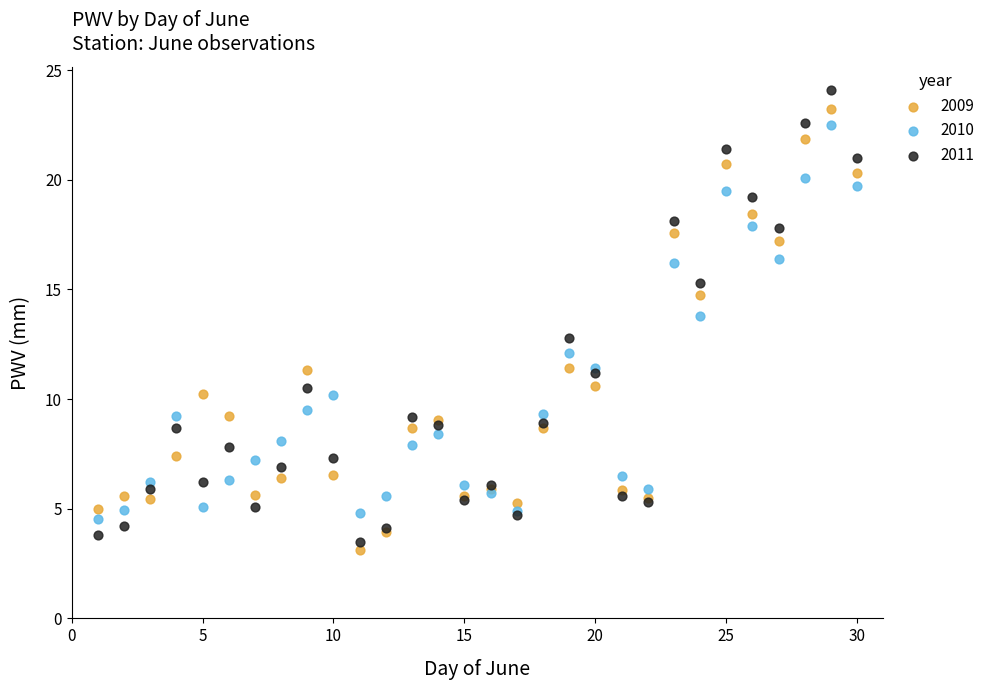

What is the X range (max minus min) for the scatter plot?

29.0